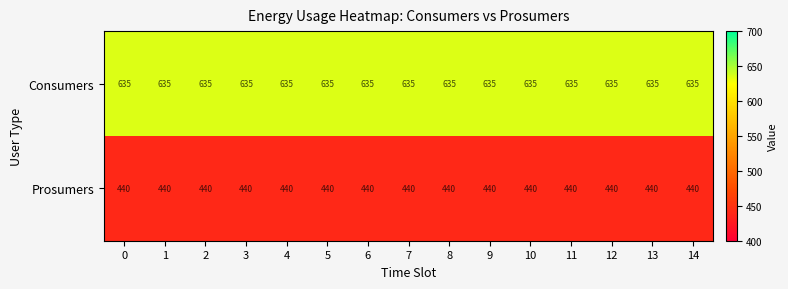

At how many categories does at least one series exceed 527?

15